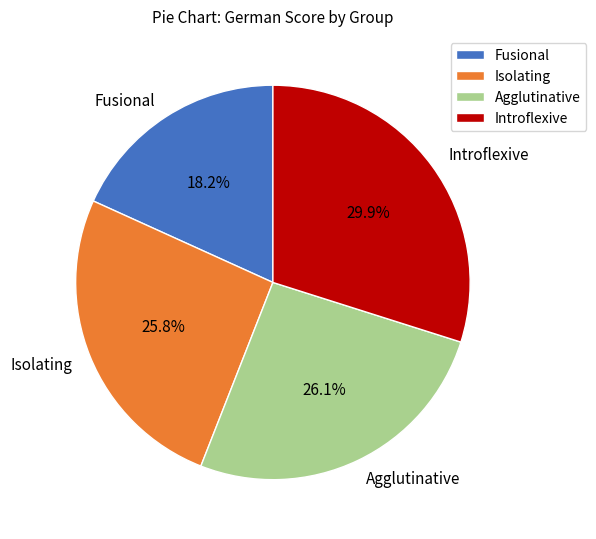

To the nearest percent, what is the combined percentage of Fusional and Isolating?

44%